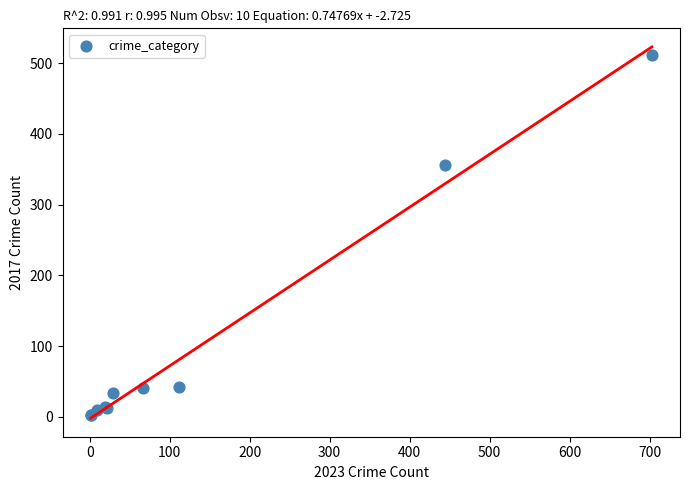

What Y value in the scatter plot is closest to 257?

356